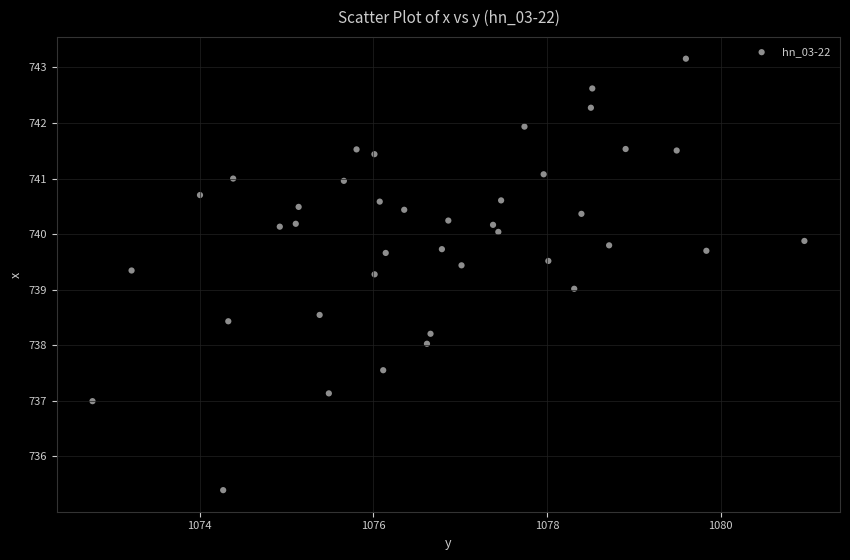

What is the range of Y values (max minus min)?

7.8